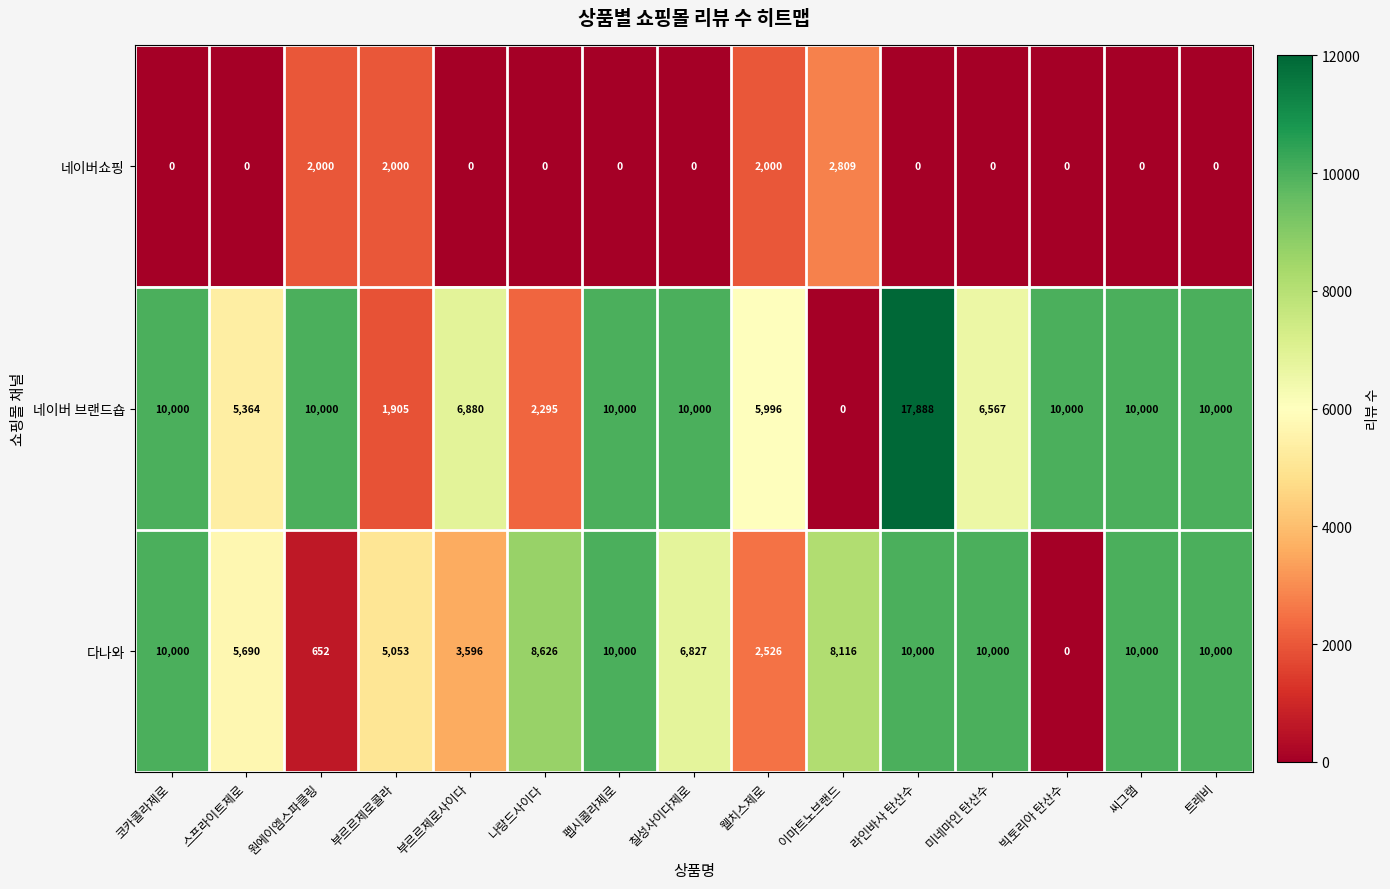

What is the difference between the 네이버쇼핑 values at 나랑드사이다 and 부르르제로콜라?

2000